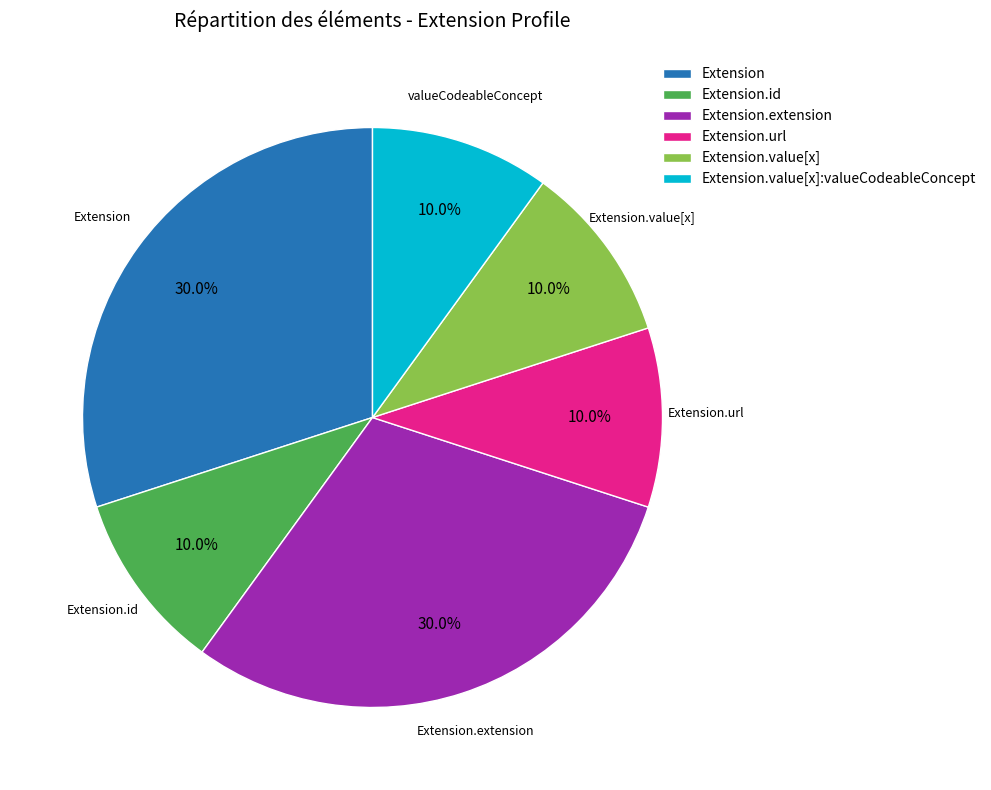

Count the number of slices in the pie.

6